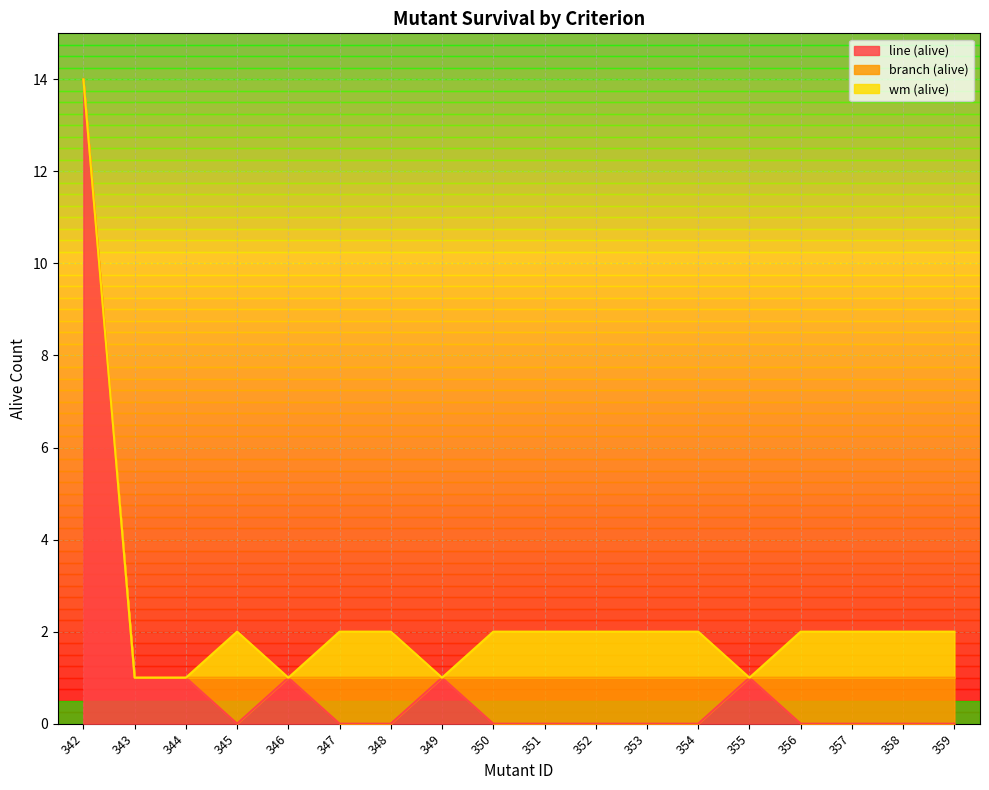

How many interior local valleys does the wm (alive) series have?

3